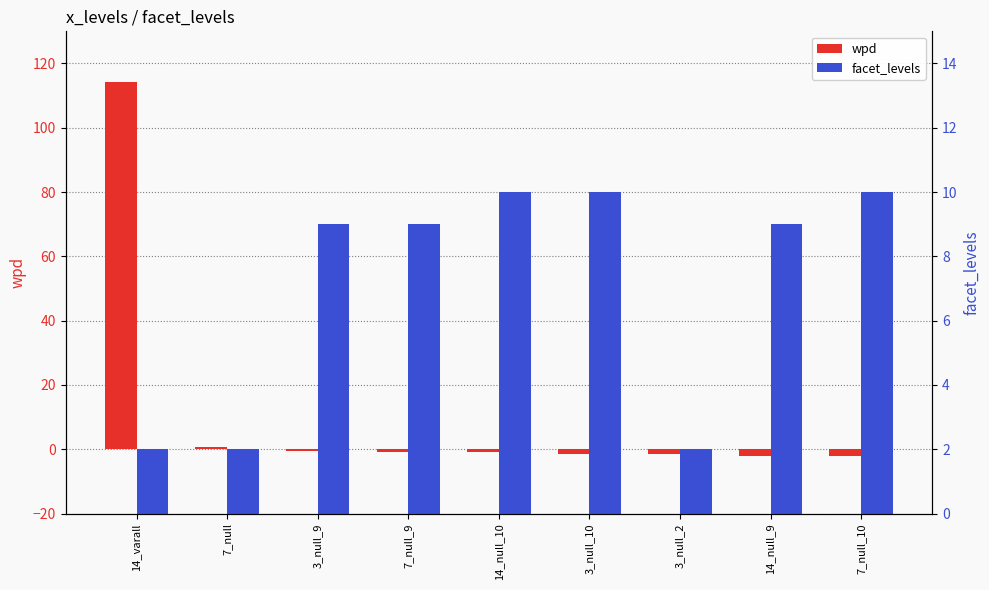

Where does the wpd series first go above 0?

14_varall